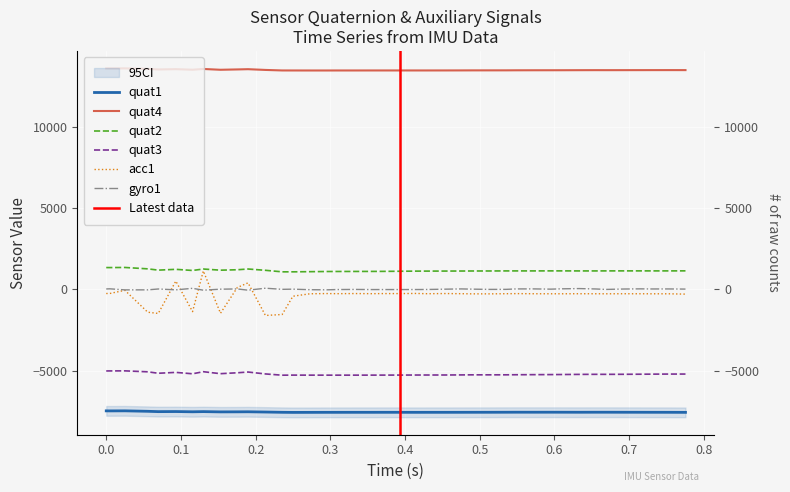

Which series has the widest spread of values?

acc1